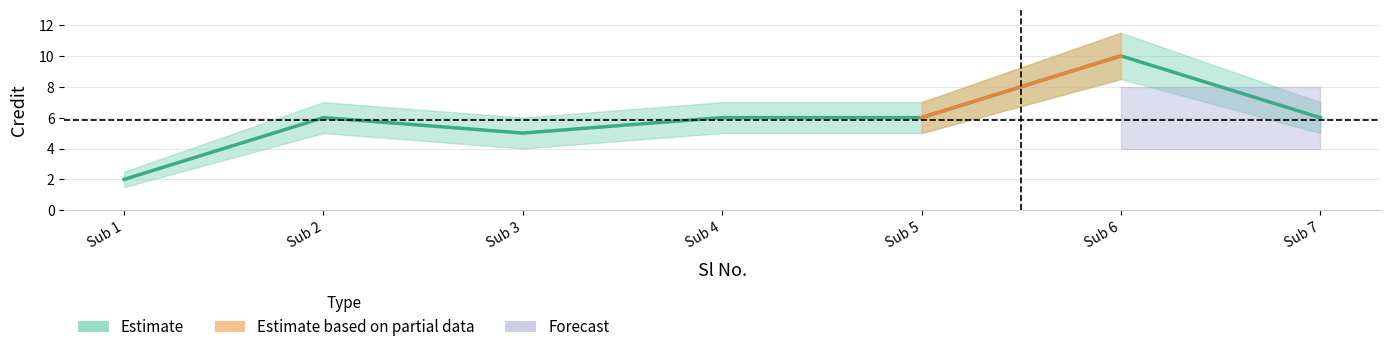

What is the sum of the values at Sub 2 and Sub 5?

12